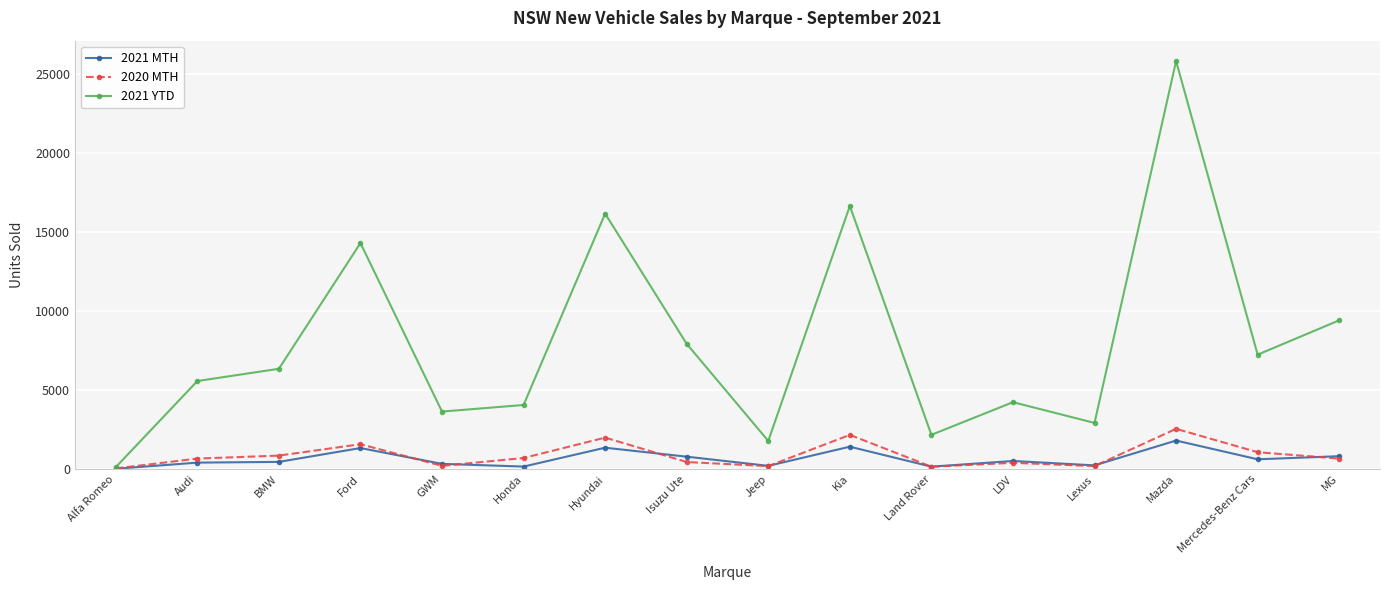

What is the difference between the 2021 YTD values at Alfa Romeo and BMW?

6234